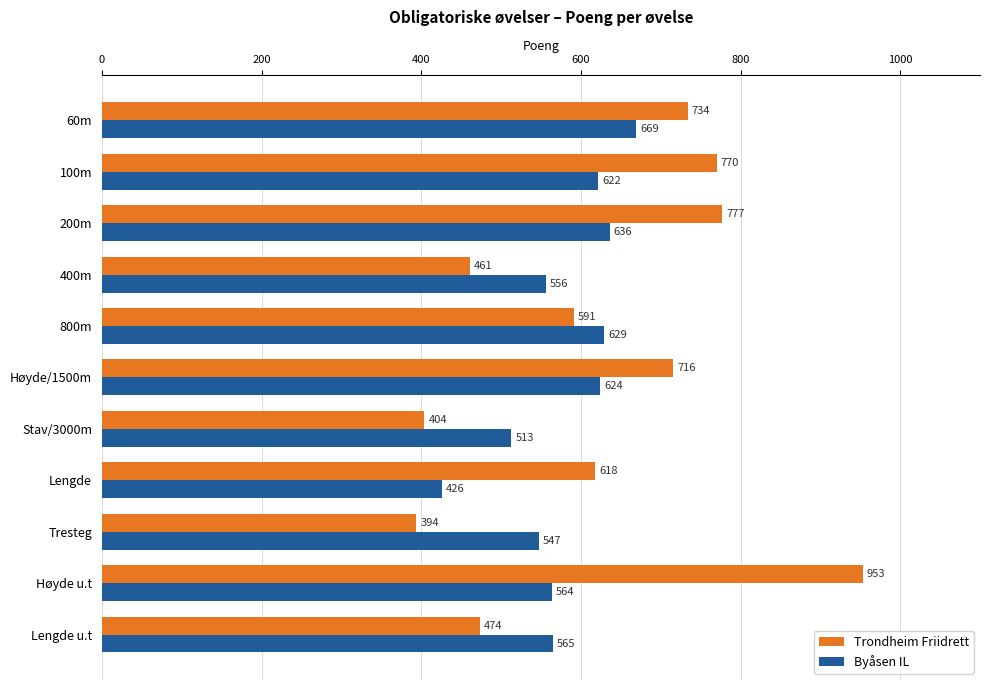

Which category has the lowest value across all series?

Tresteg